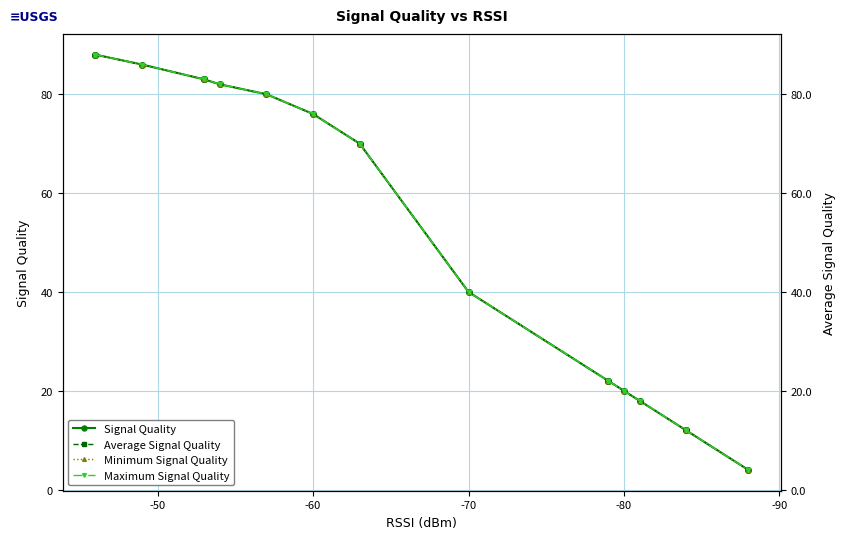

True or false: Maximum Signal Quality has more than 2 points higher than both neighbors.

False